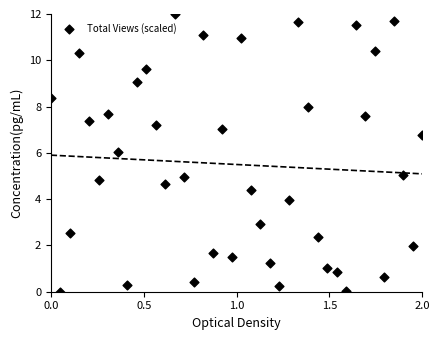

What is the range of Y values (max minus min)?

12.0